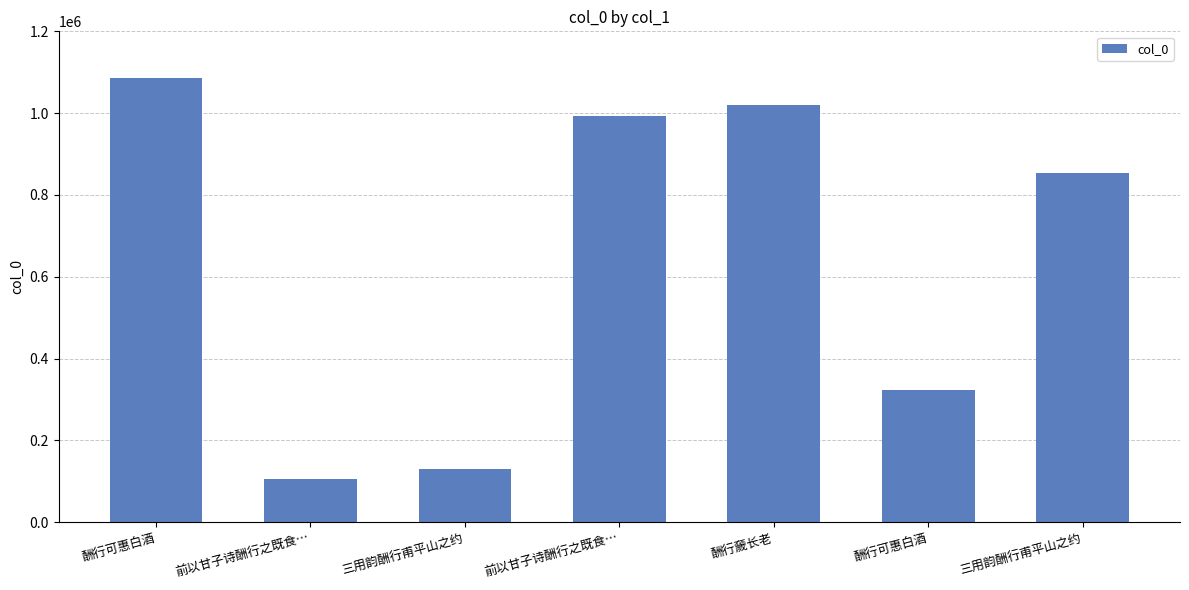

Rank the categories by value from highest to lowest.

酬行可惠白酒, 酬行奯长老, 前以甘子诗酬行之既食…, 三用韵酬行甫平山之约, 酬行可惠白酒, 三用韵酬行甫平山之约, 前以甘子诗酬行之既食…